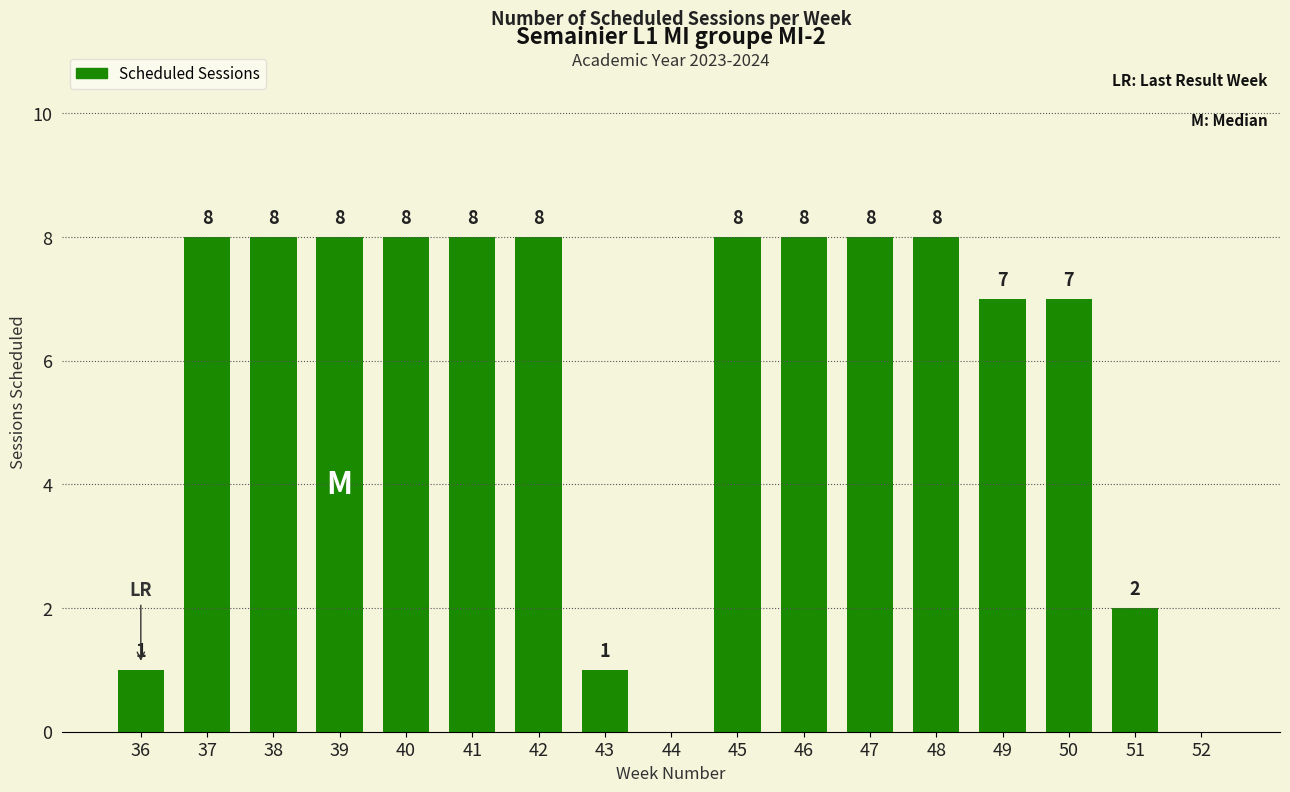

What is the greatest value displayed?

8